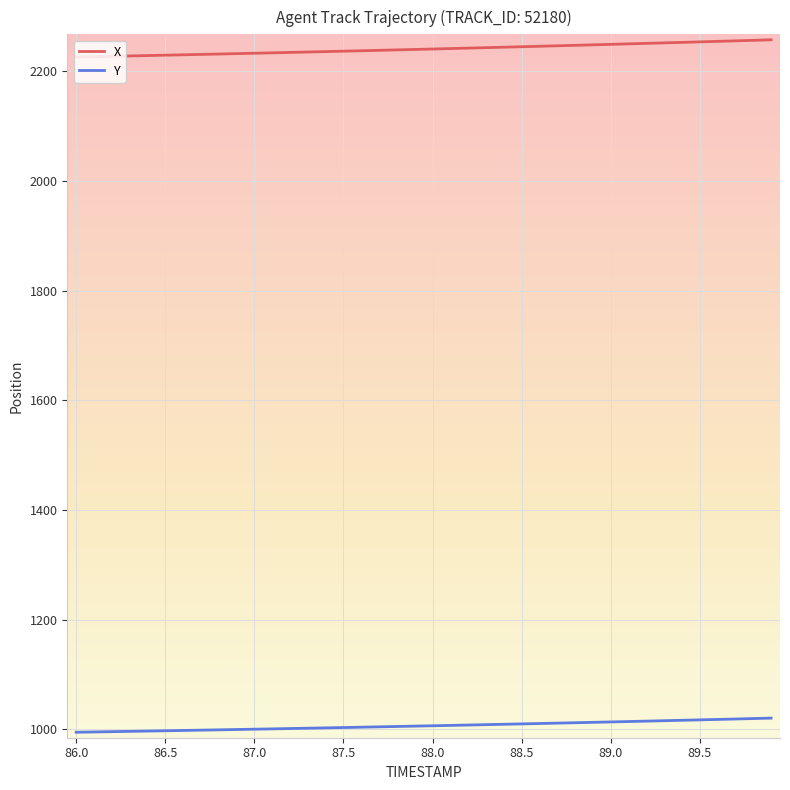

What is the difference between the maximum and minimum values in the X series?

31.4